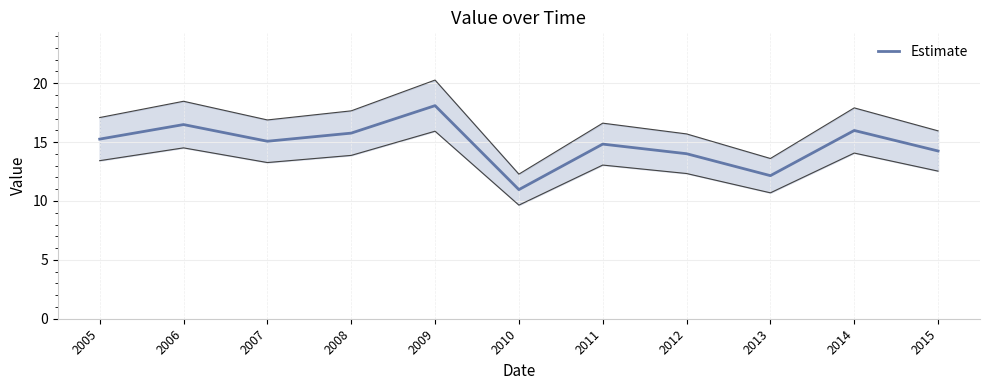

Where is the first local maximum?

2006